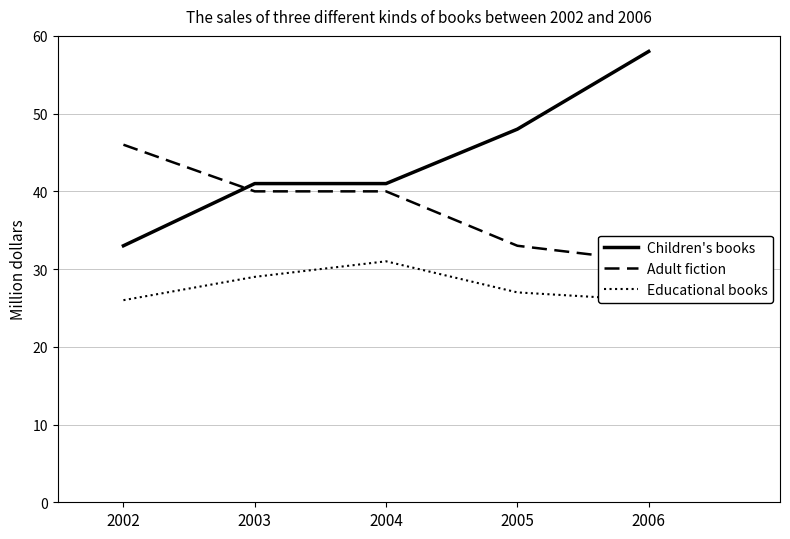

What is the difference between the Adult fiction values at 2004 and 2002?

6